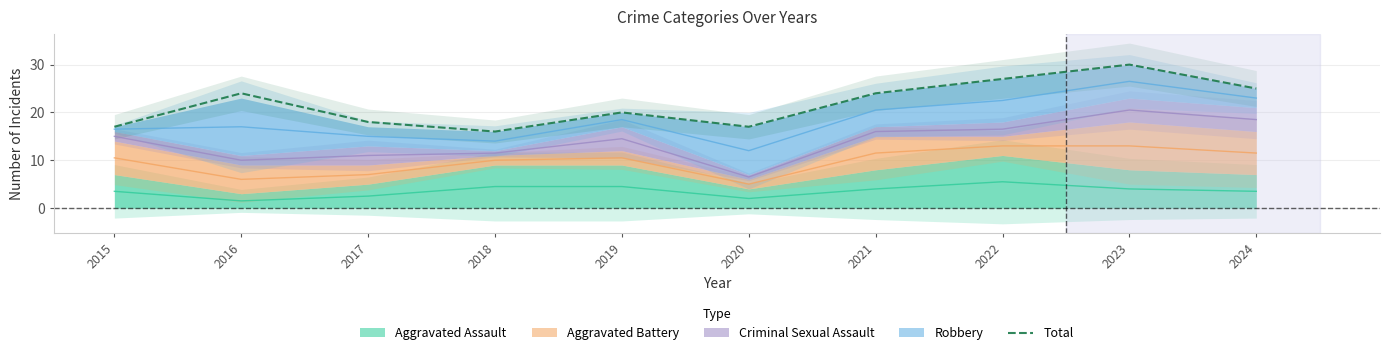

What is the minimum value for Total?

16